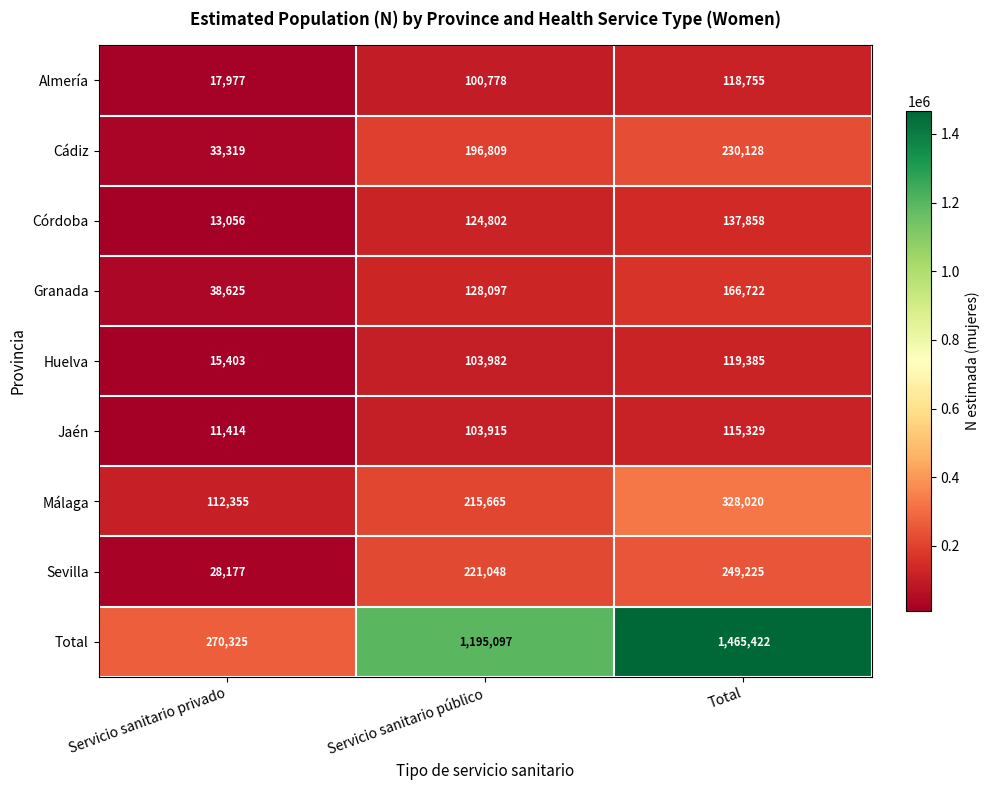

Reading left to right, what are all the values shown in this chart?

Almería: 17977	100778	118755
Cádiz: 33319	196809	230128
Córdoba: 13056	124802	137858
Granada: 38625	128097	166722
Huelva: 15403	103982	119385
Jaén: 11414	103915	115329
Málaga: 112355	215665	328020
Sevilla: 28177	221048	249225
Total: 270325	1195097	1465422